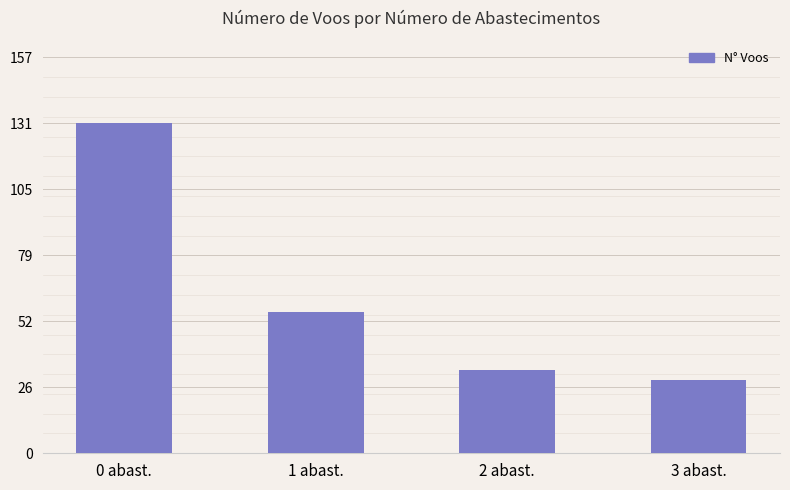

What is the difference between the second highest and second lowest values?

23